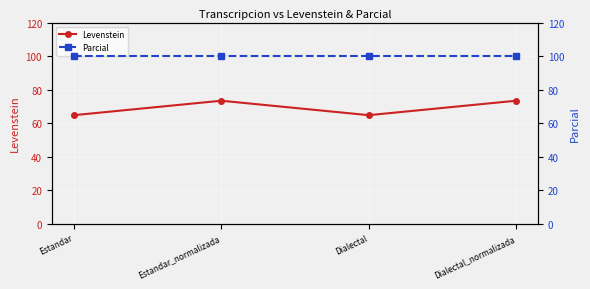

At which label does Levenstein reach its minimum?

Estandar